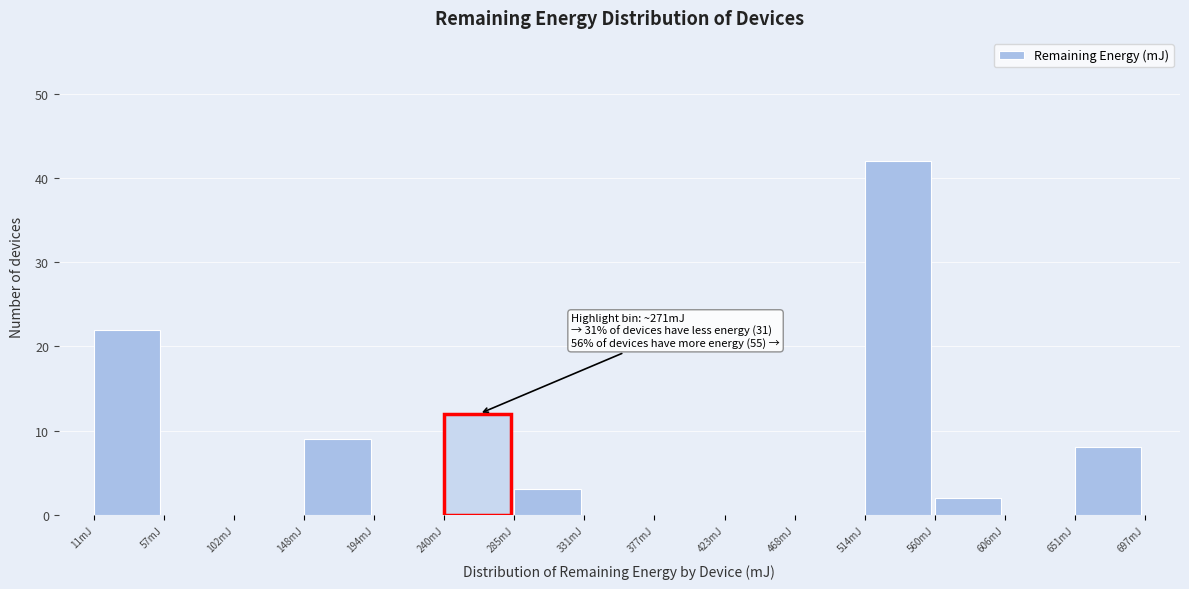

Over which range of the x-axis is the bar tallest?

515 to 560